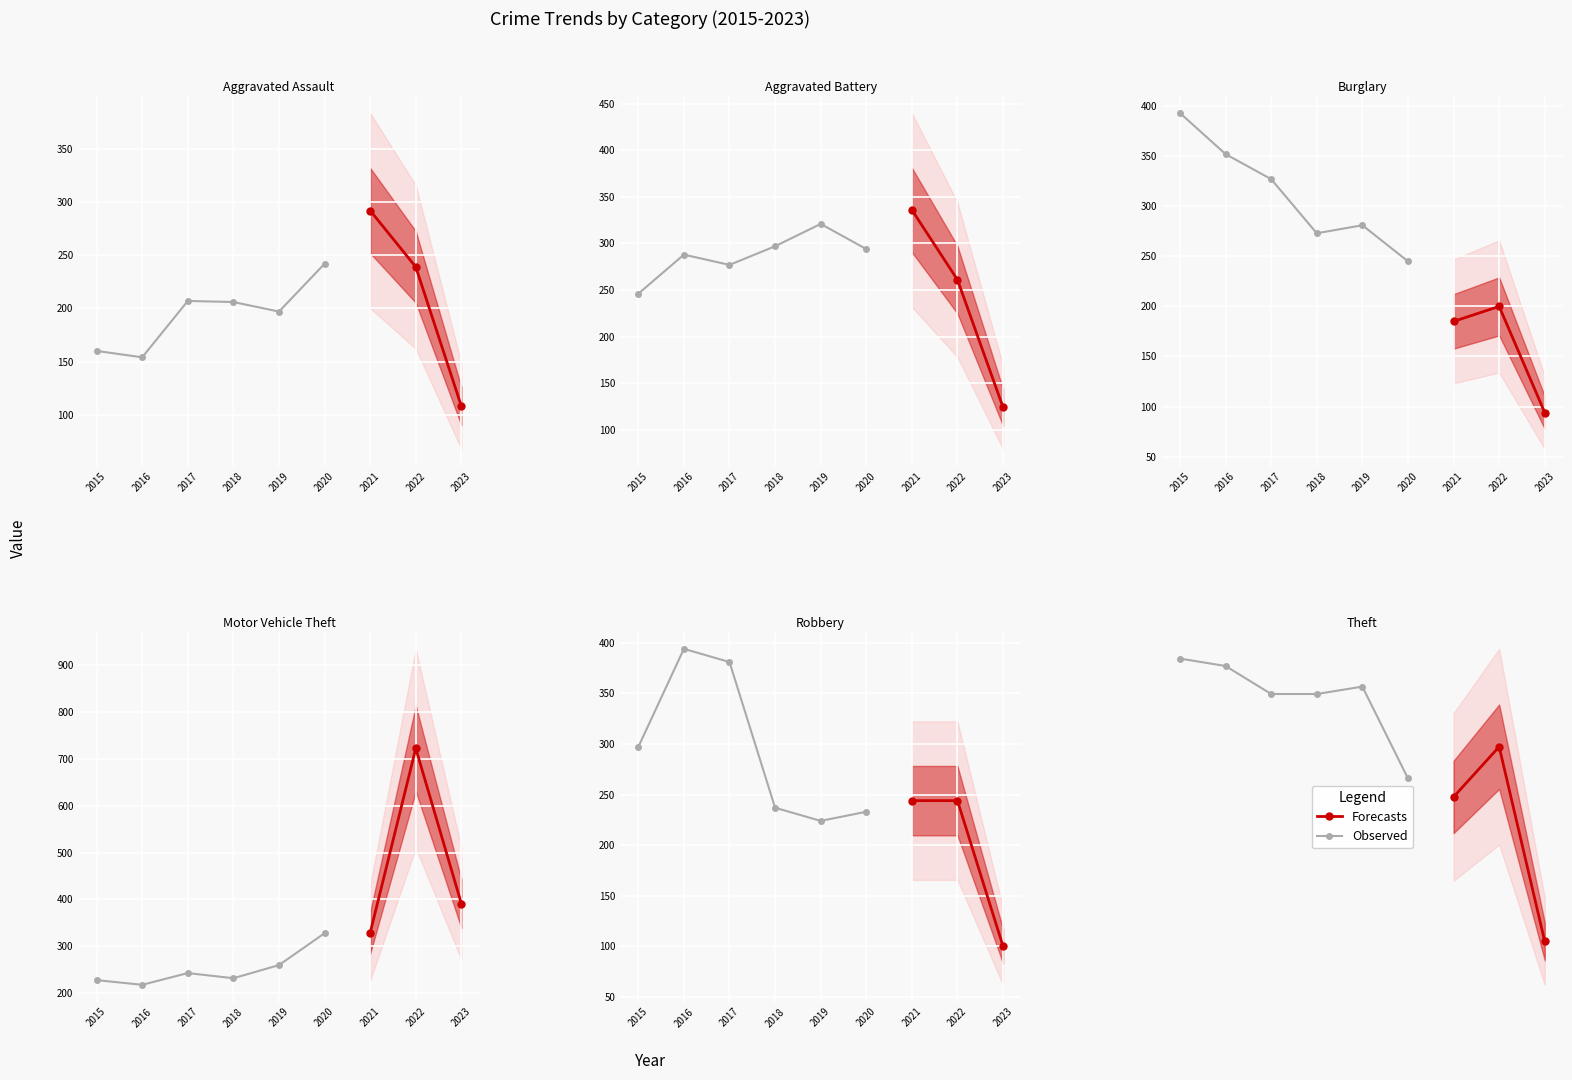

The value of Burglary at 2021 is 270. True or false?

False